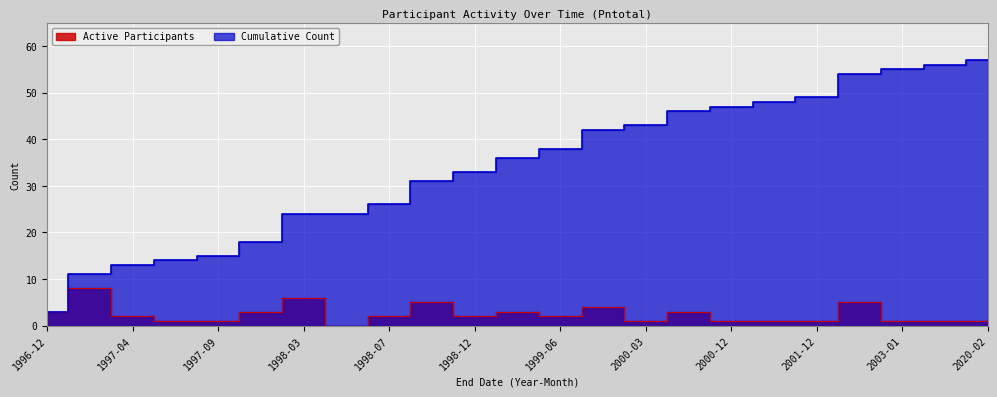

True or false: Cumulative Count and Active Participants cross at least once.

False